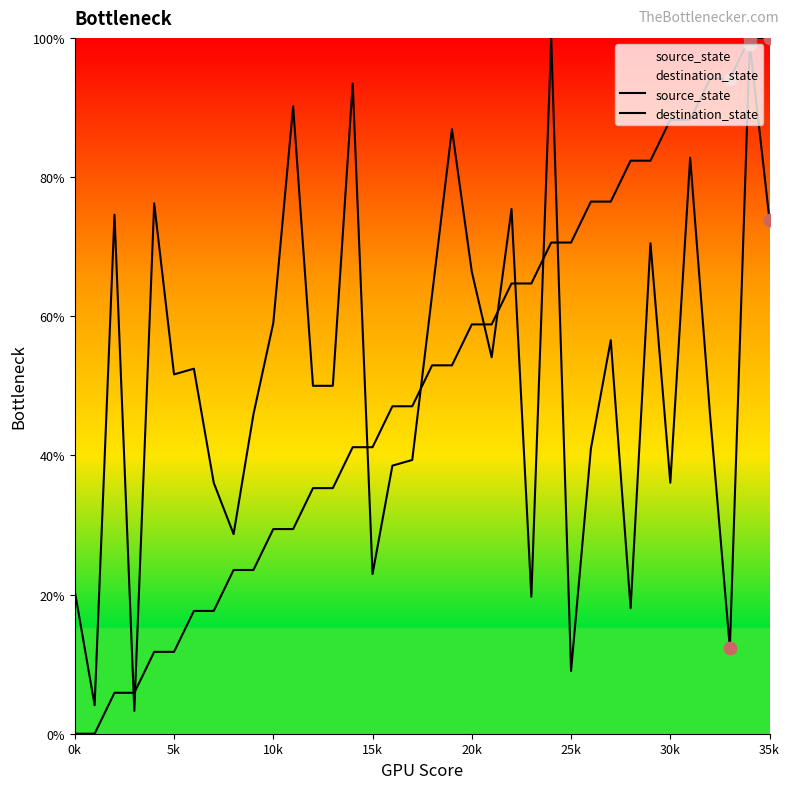

What is the total value across all series at 14?

134.6